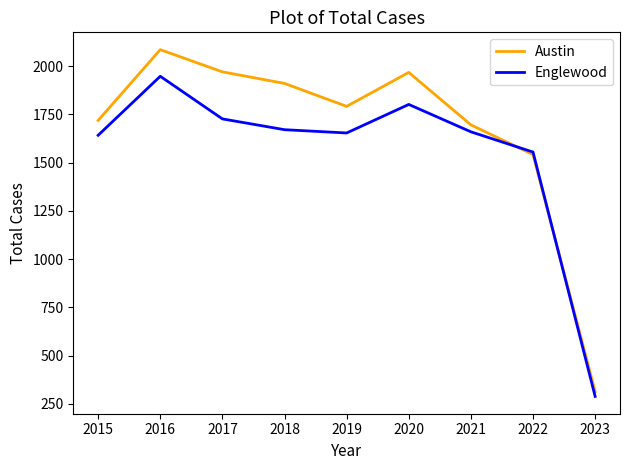

At how many categories does at least one series exceed 1632?

7